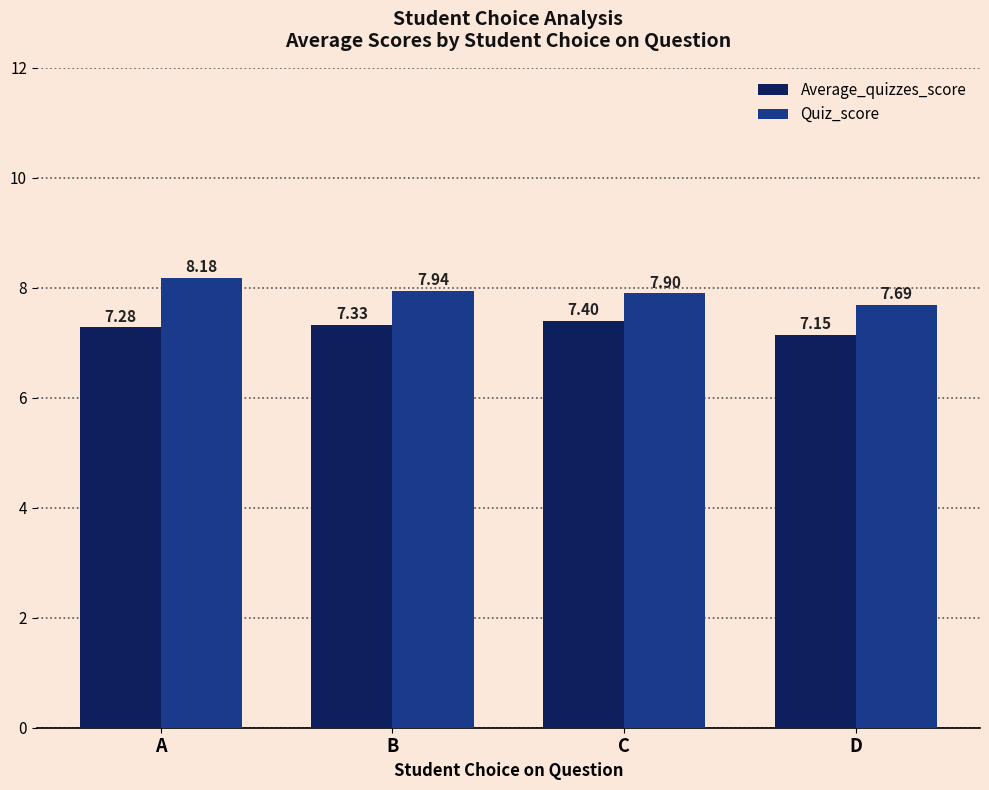

What are all the series names shown in the legend?

Average_quizzes_score, Quiz_score